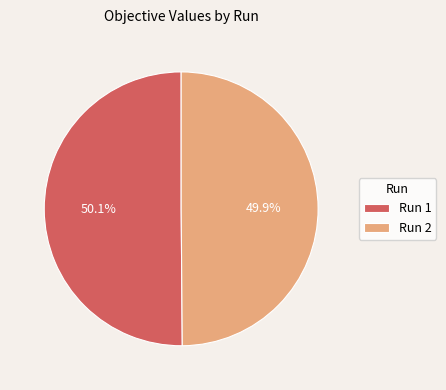

Combined, what portion of the pie is Run 2 and Run 1?

100.0%